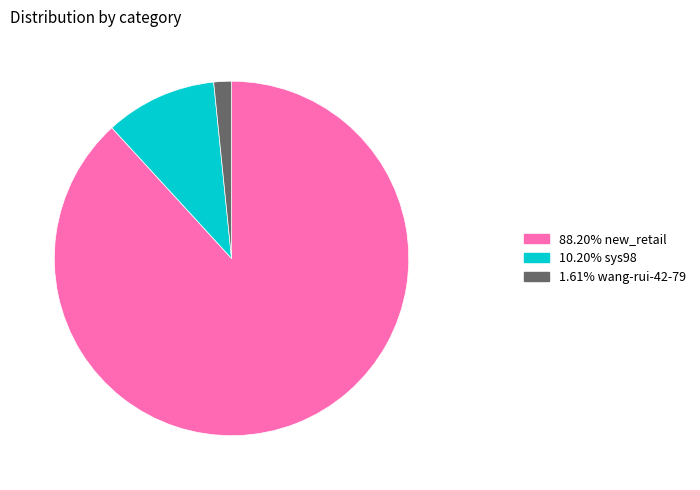

Count the number of slices in the pie.

3